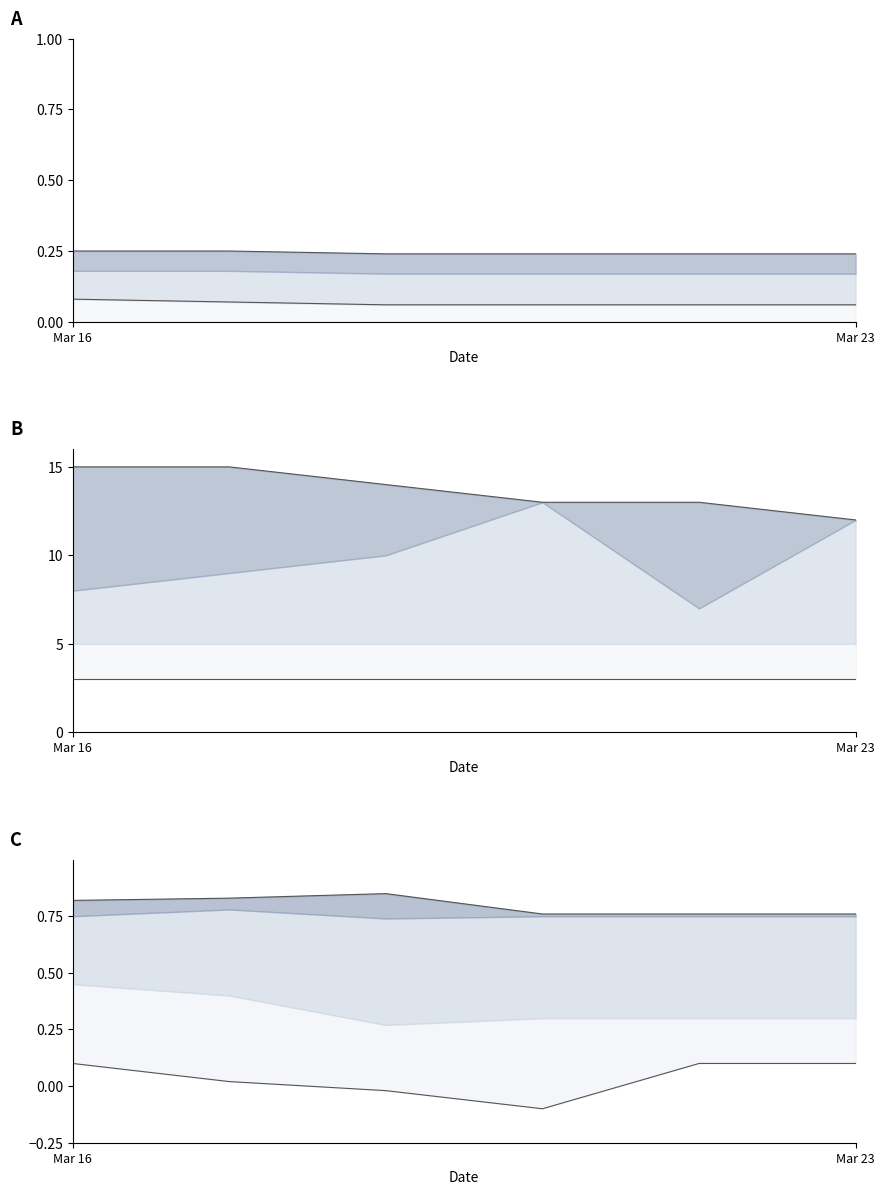

Is it true that upper line B equals 12.0 at Mar 23?

True